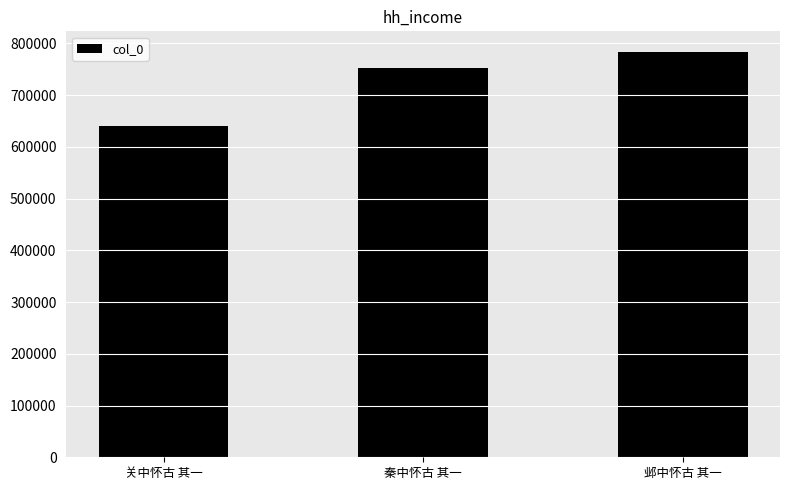

What is the change in value from 关中怀古 其一 to 秦中怀古 其一?

+111702